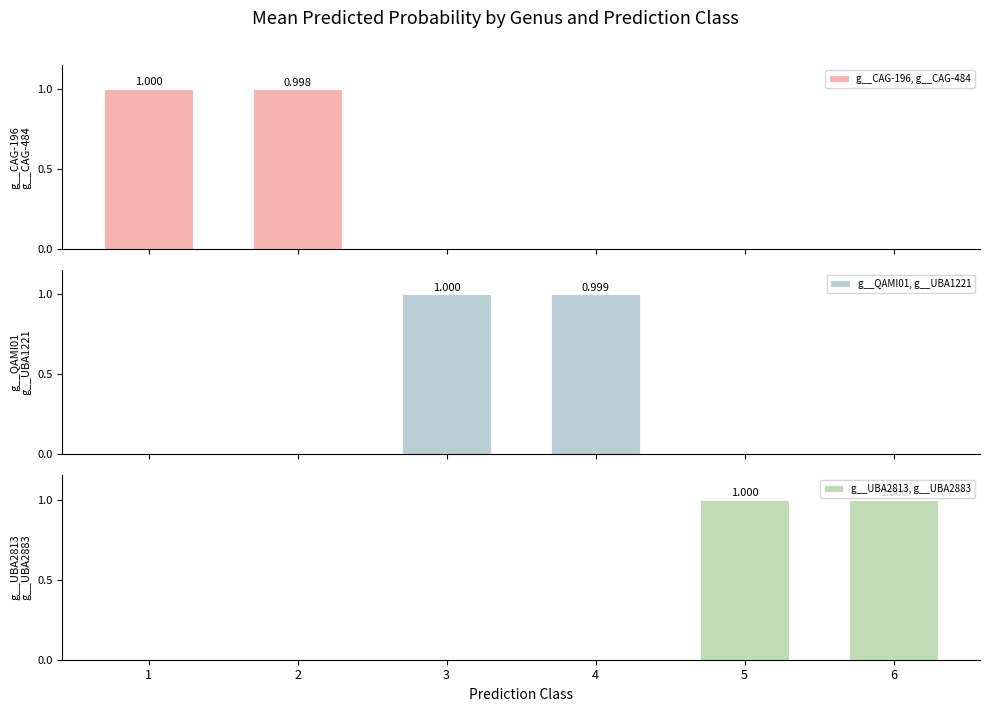

Is it true that g__QAMI01, g__UBA1221 equals 1.5 at 3?

False